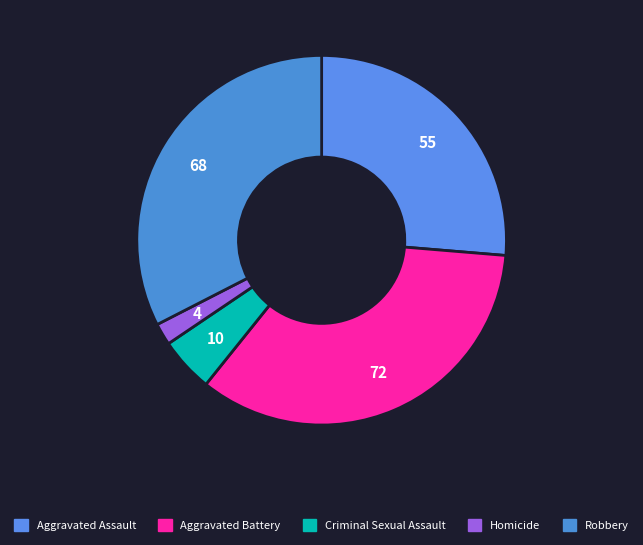

Do Homicide and Aggravated Battery together represent more than half of the pie?

No